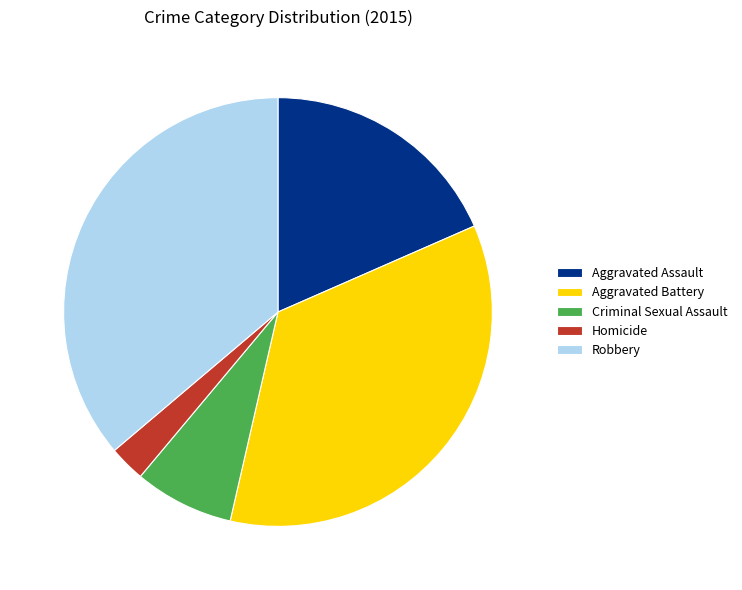

Which slice is the largest?

Robbery